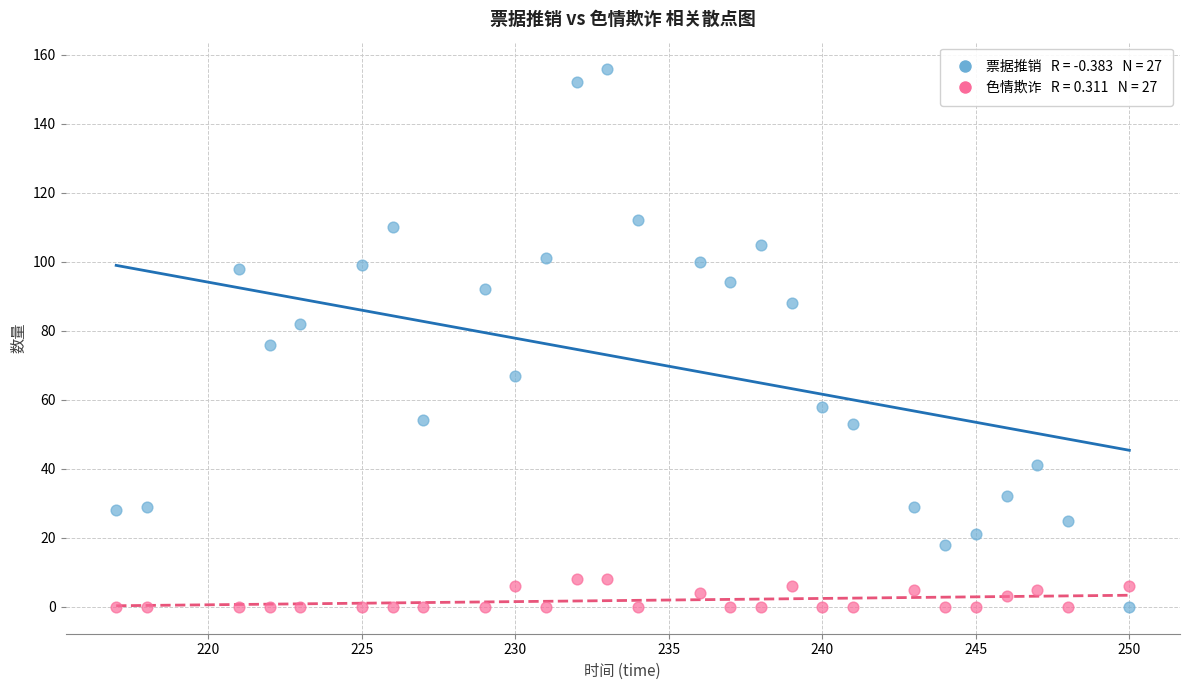

Across all data points, what is the range of X values (max minus min)?

33